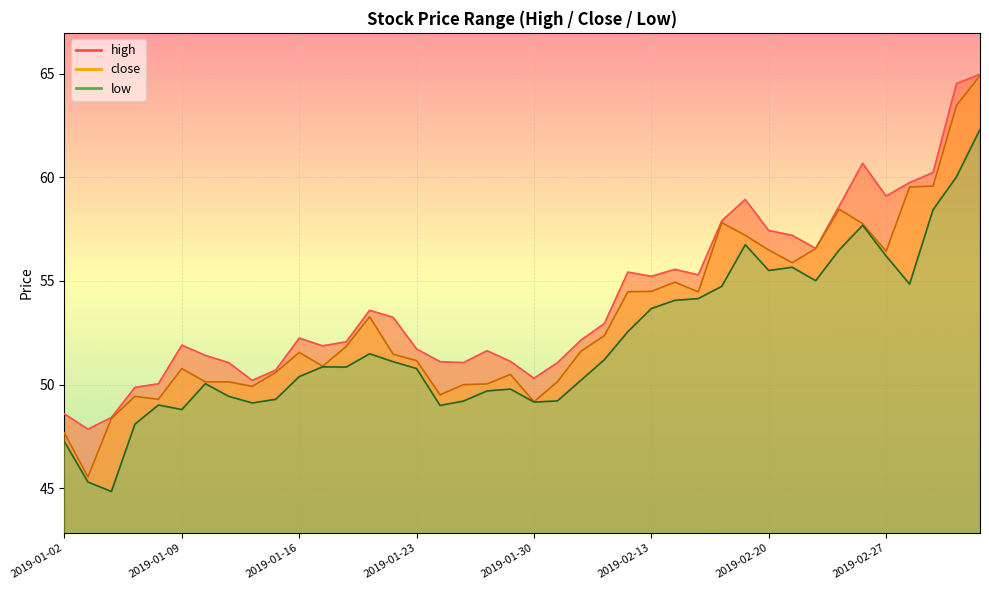

True or false: close and low intersect in this chart.

False